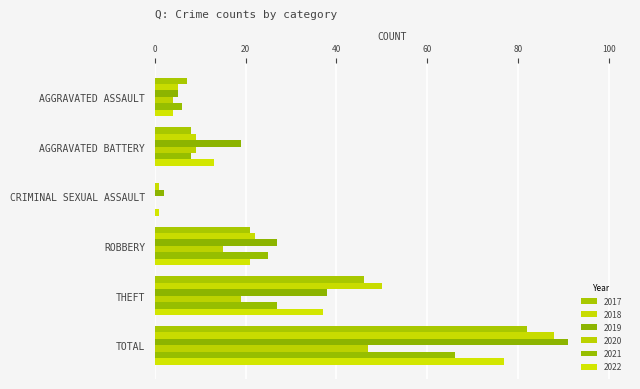

How many data points does each series have?

6